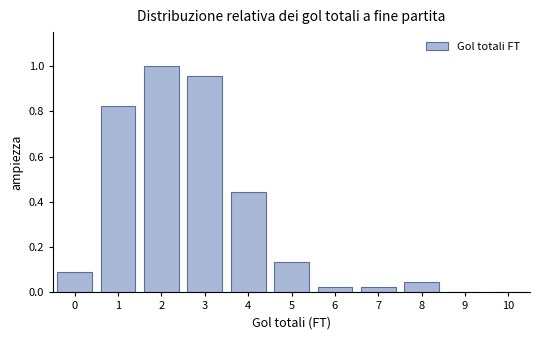

How tall is the bar that spans 5.5 to 6.5 on the x-axis? The values are not printed on the chart, so give them approximately, as read against the axis.

0.02